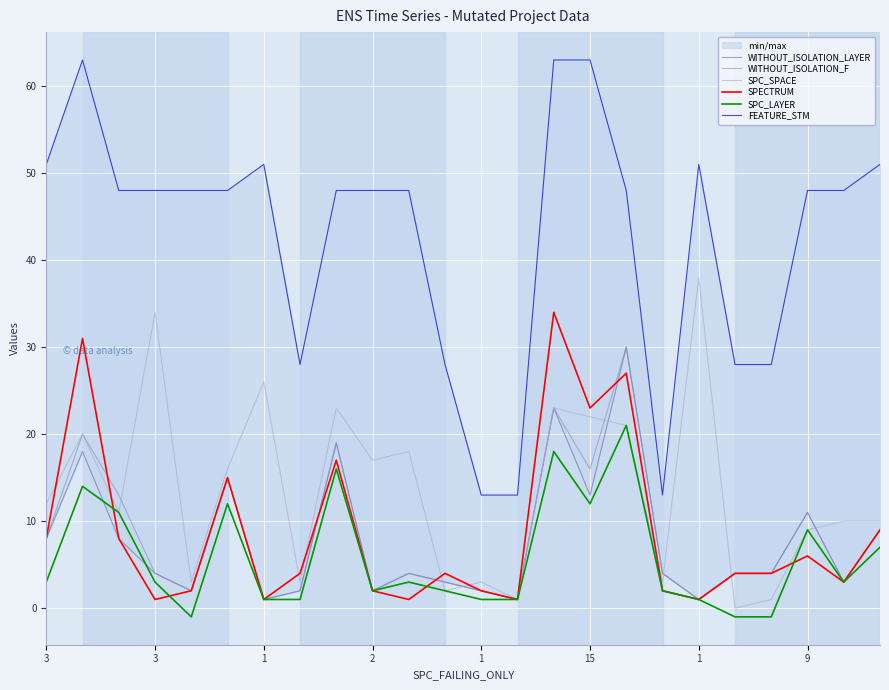

Where is the first local minimum for WITHOUT_ISOLATION_LAYER?

1